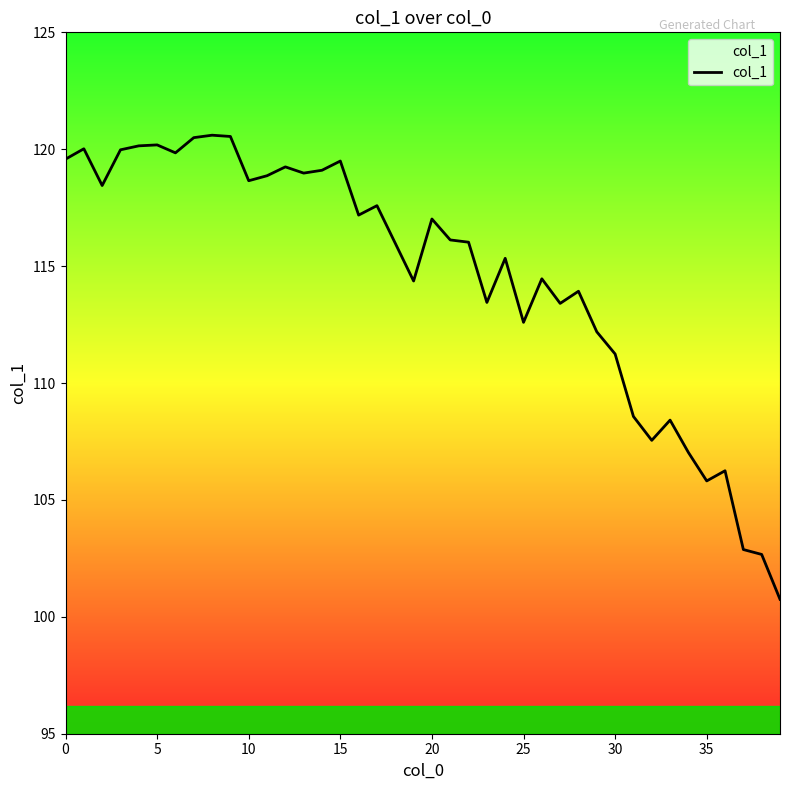

What is the difference between the maximum and minimum values?

19.8